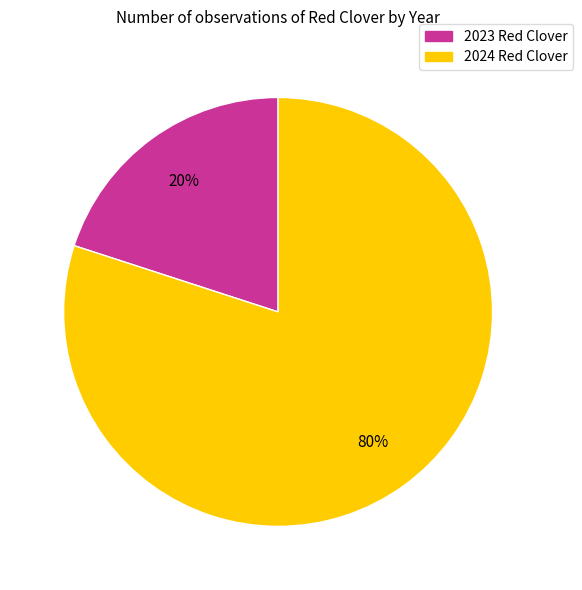

True or false: 2024 Red Clover accounts for 80% of the total.

True